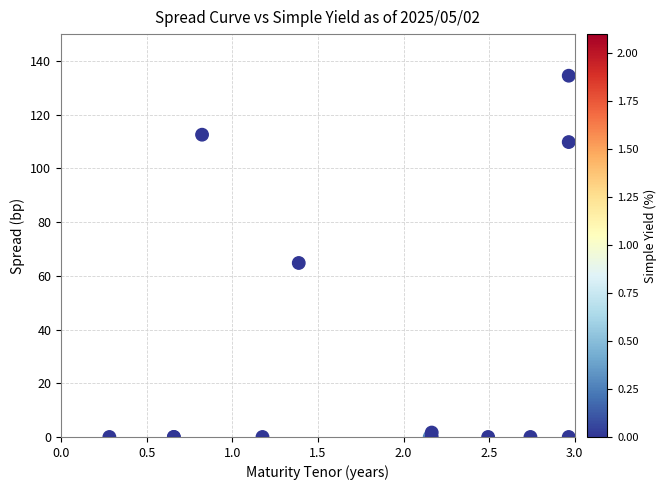

What Y value in the scatter plot is closest to 67?

64.8